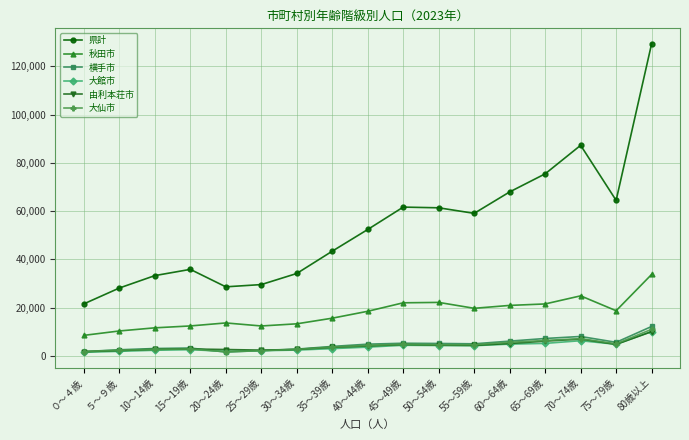

How many data points in 大仙市 are less than 4348?

8